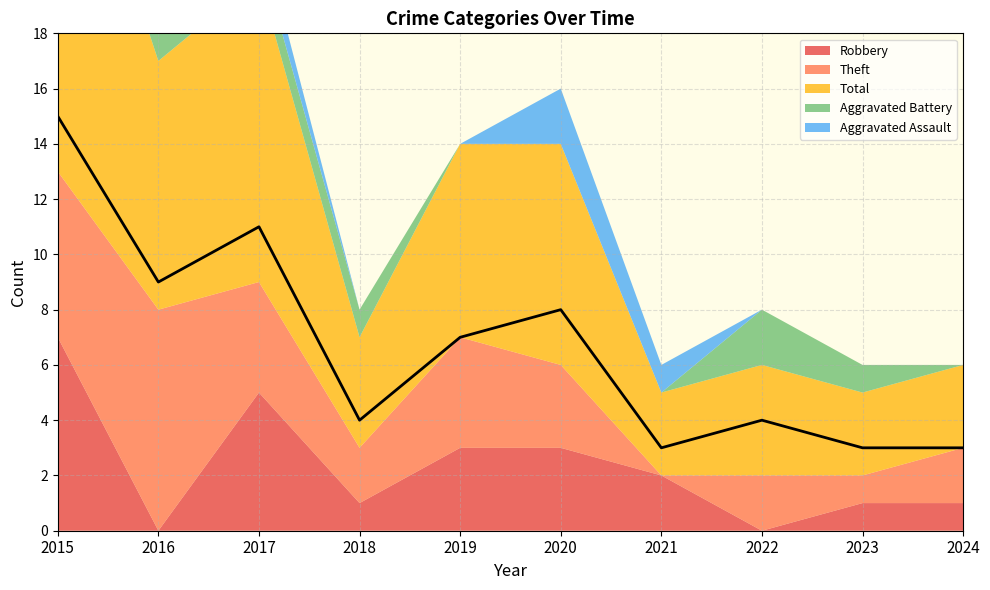

At how many categories does at least one series exceed 9?

2